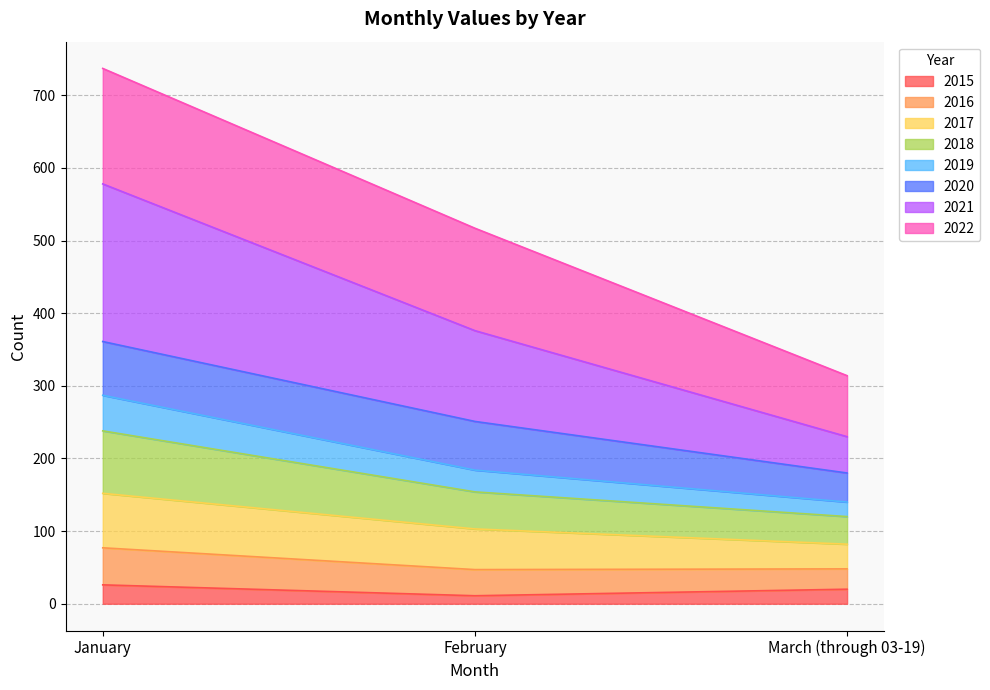

Which category has the lowest value in the 2016 series?

March (through 03-19)